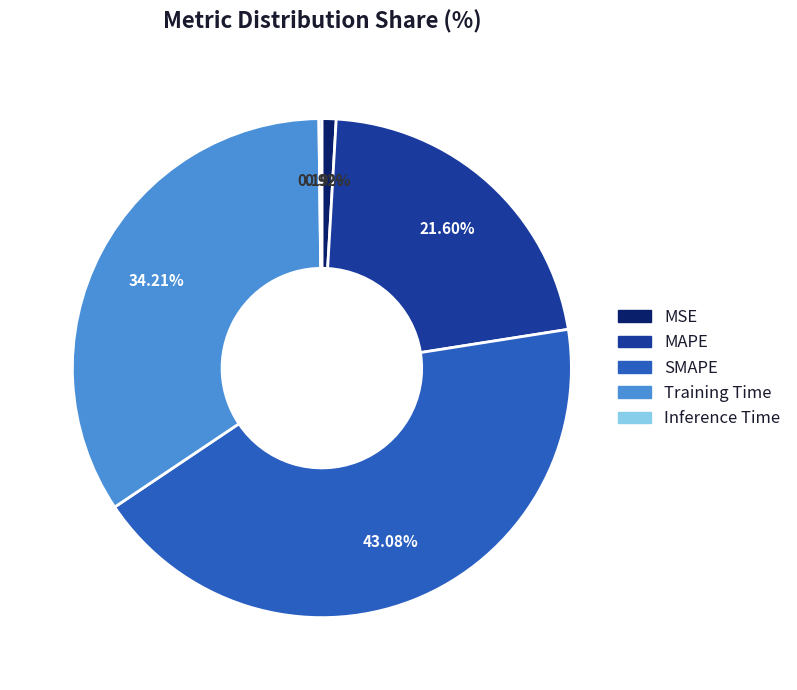

What percentage is NOT represented by MAPE?

78.4%